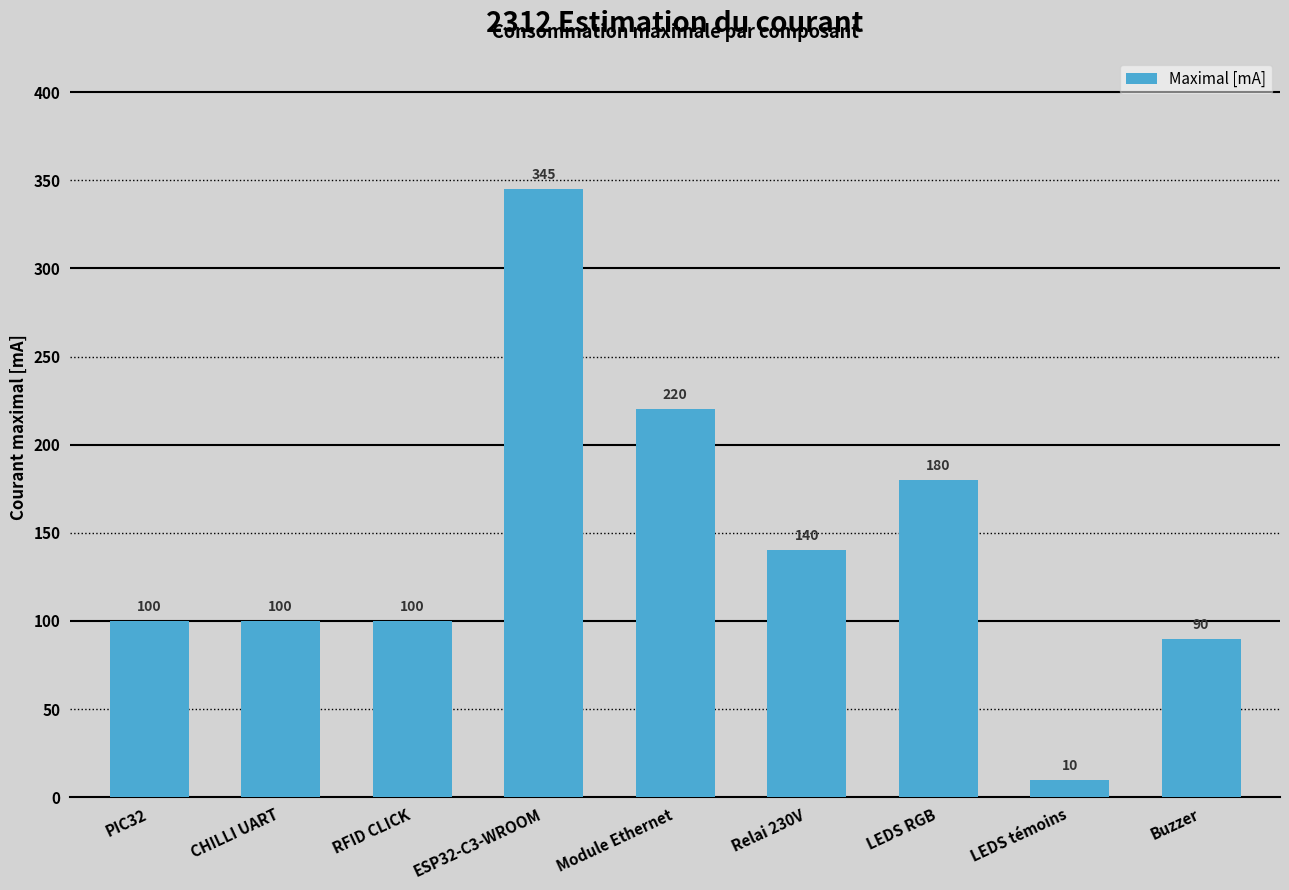

What is the label of the 2nd bar from the right?

LEDS témoins